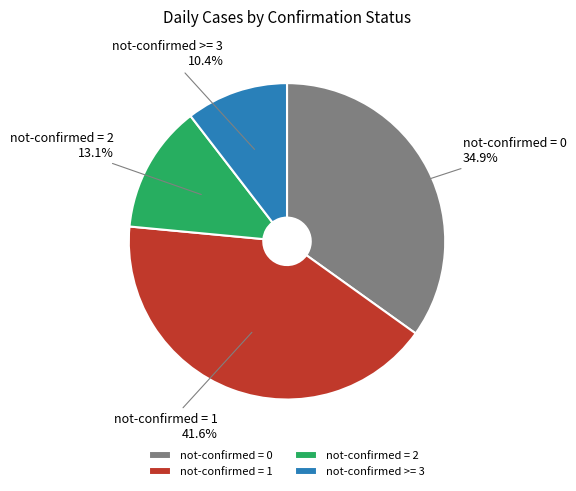

What is the ratio of the value at not-confirmed = 0 34.9% to the value at not-confirmed = 2 13.1%?

2.7